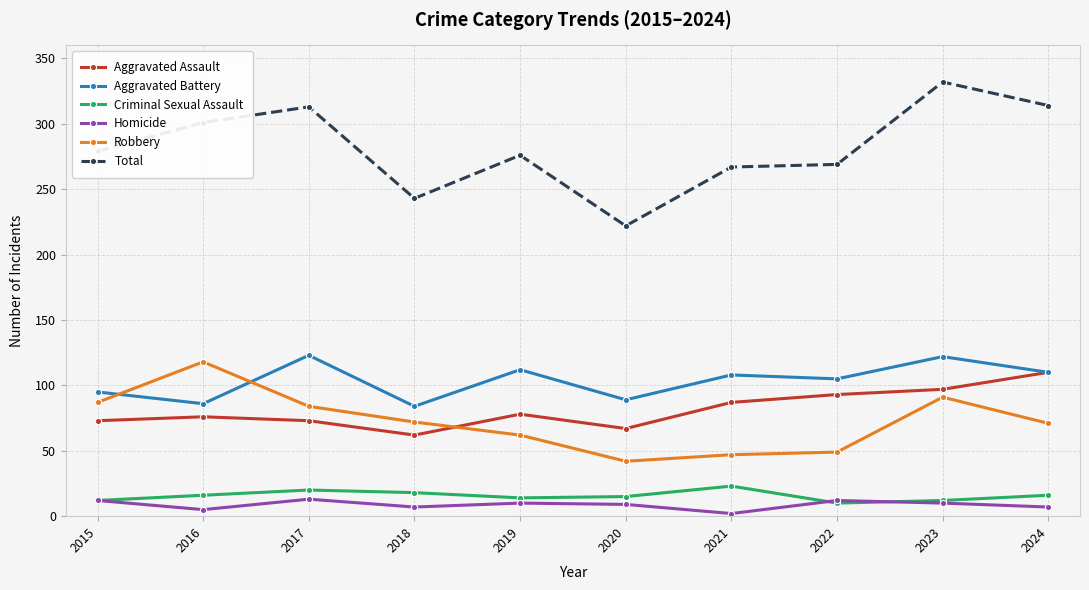

How many lines are shown in the chart?

6